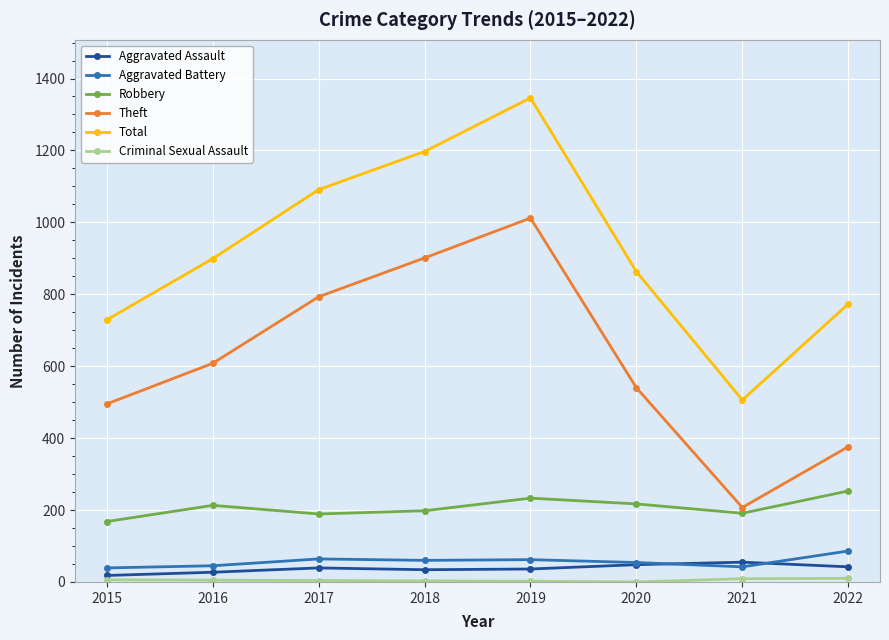

What is the spread (max minus min) of values at 2019?

1344